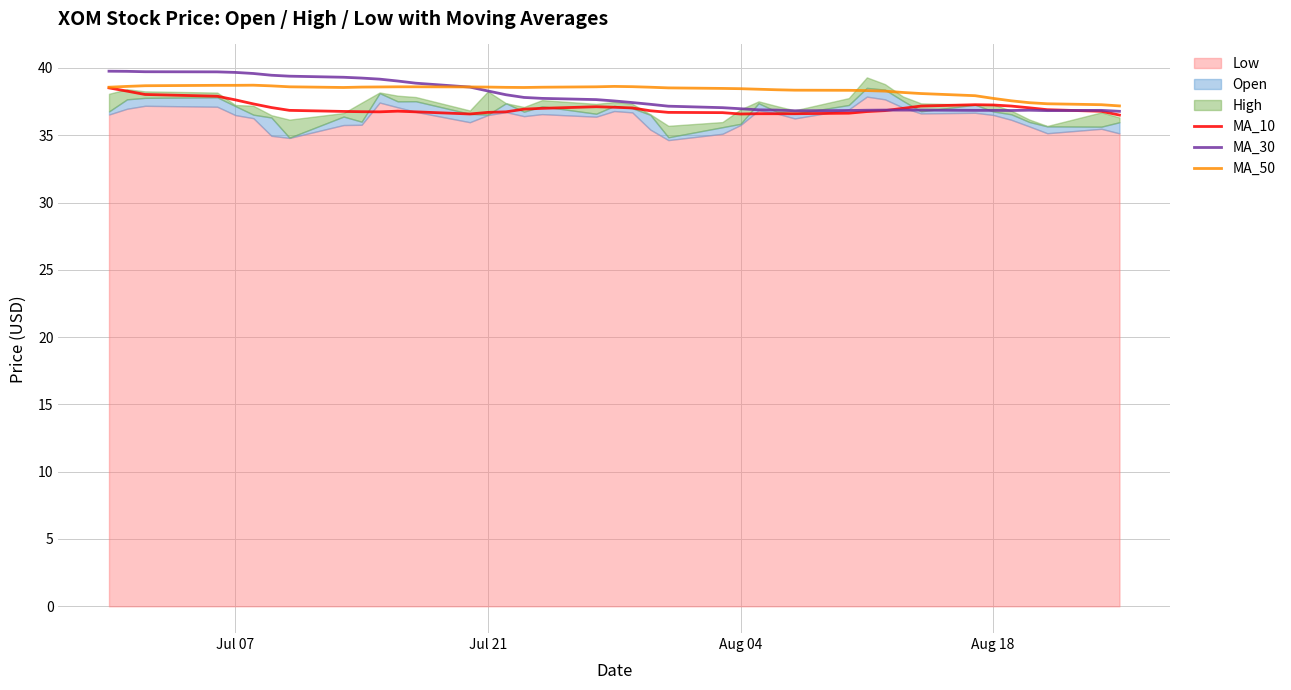

What is the minimum value for MA_30?

36.8